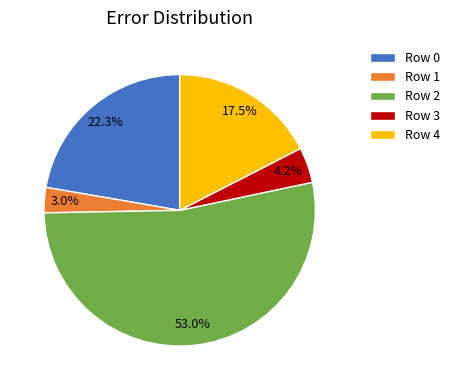

Which slice is the smallest?

Row 1